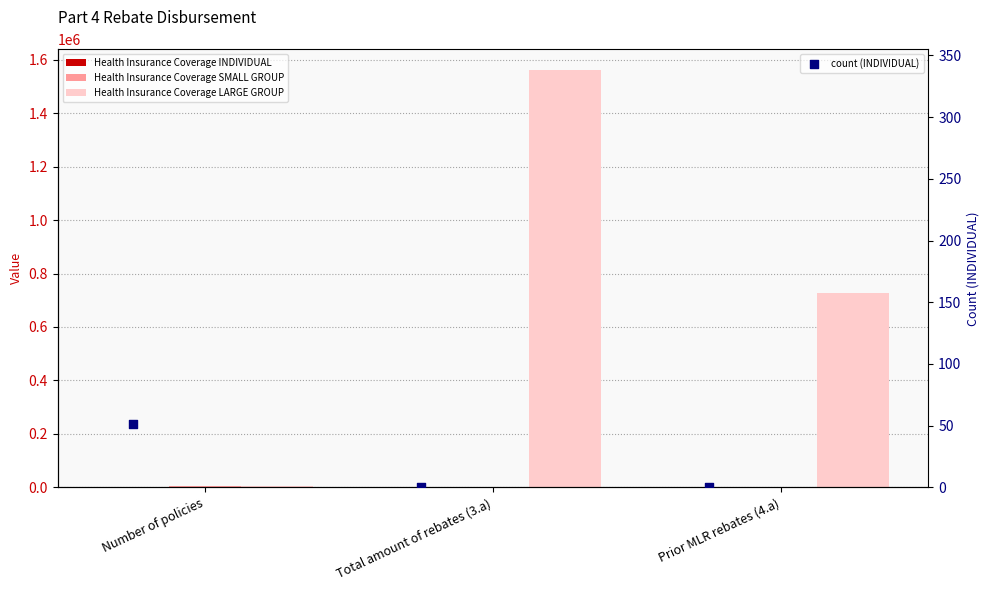

Which series has the largest Y range (max minus min)?

Health Insurance Coverage LARGE GROUP